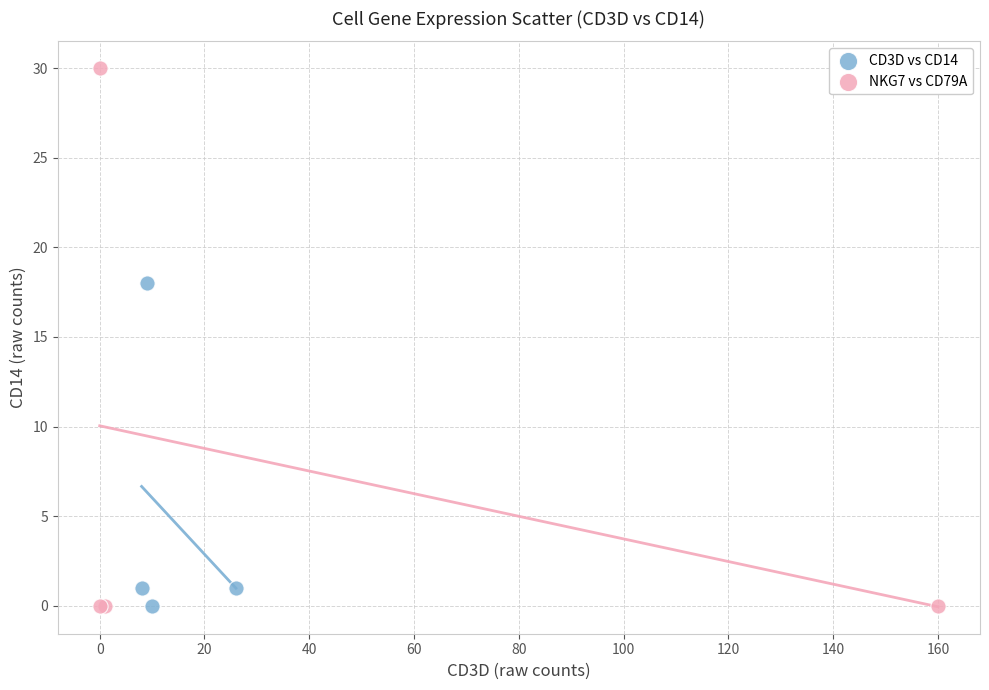

Which series has the widest spread of Y values?

NKG7 vs CD79A